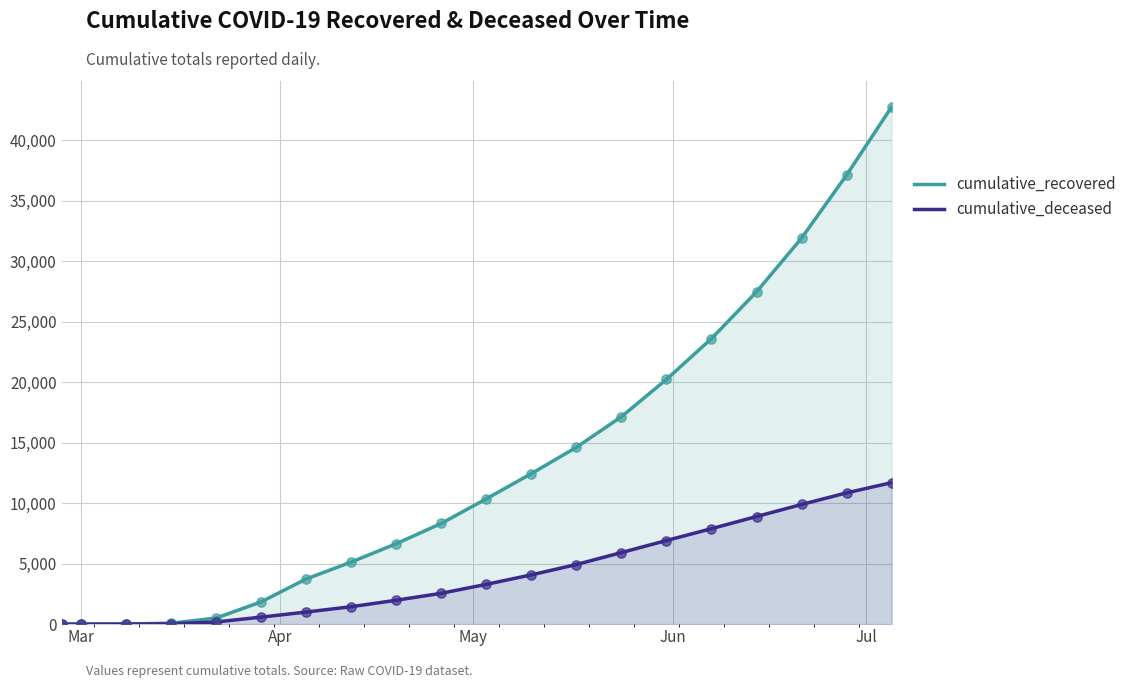

Which series has the widest spread of Y values?

cumulative_recovered